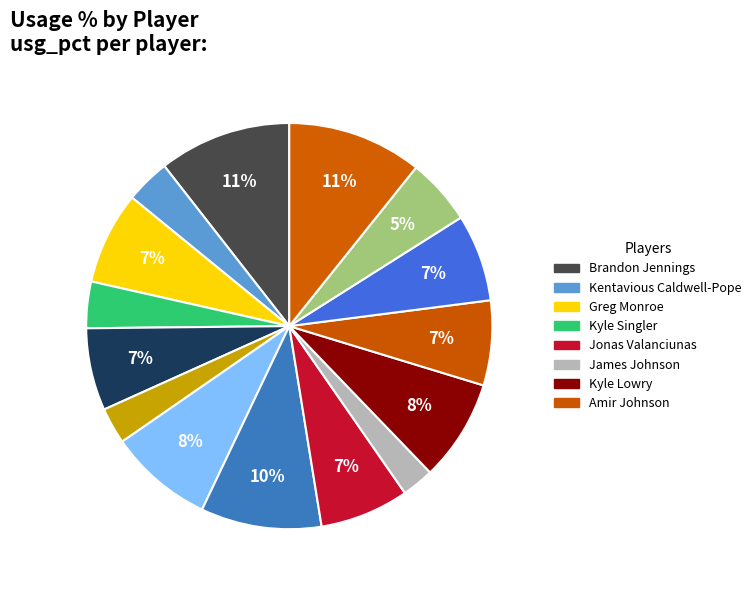

Count the number of slices in the pie.

15